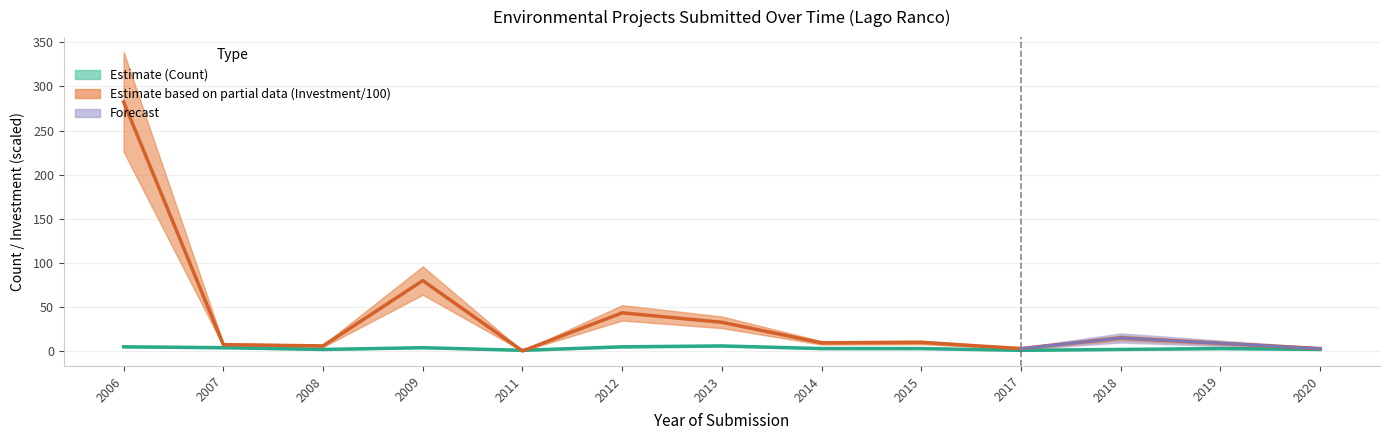

Does the chart display data point markers on the line(s)?

No